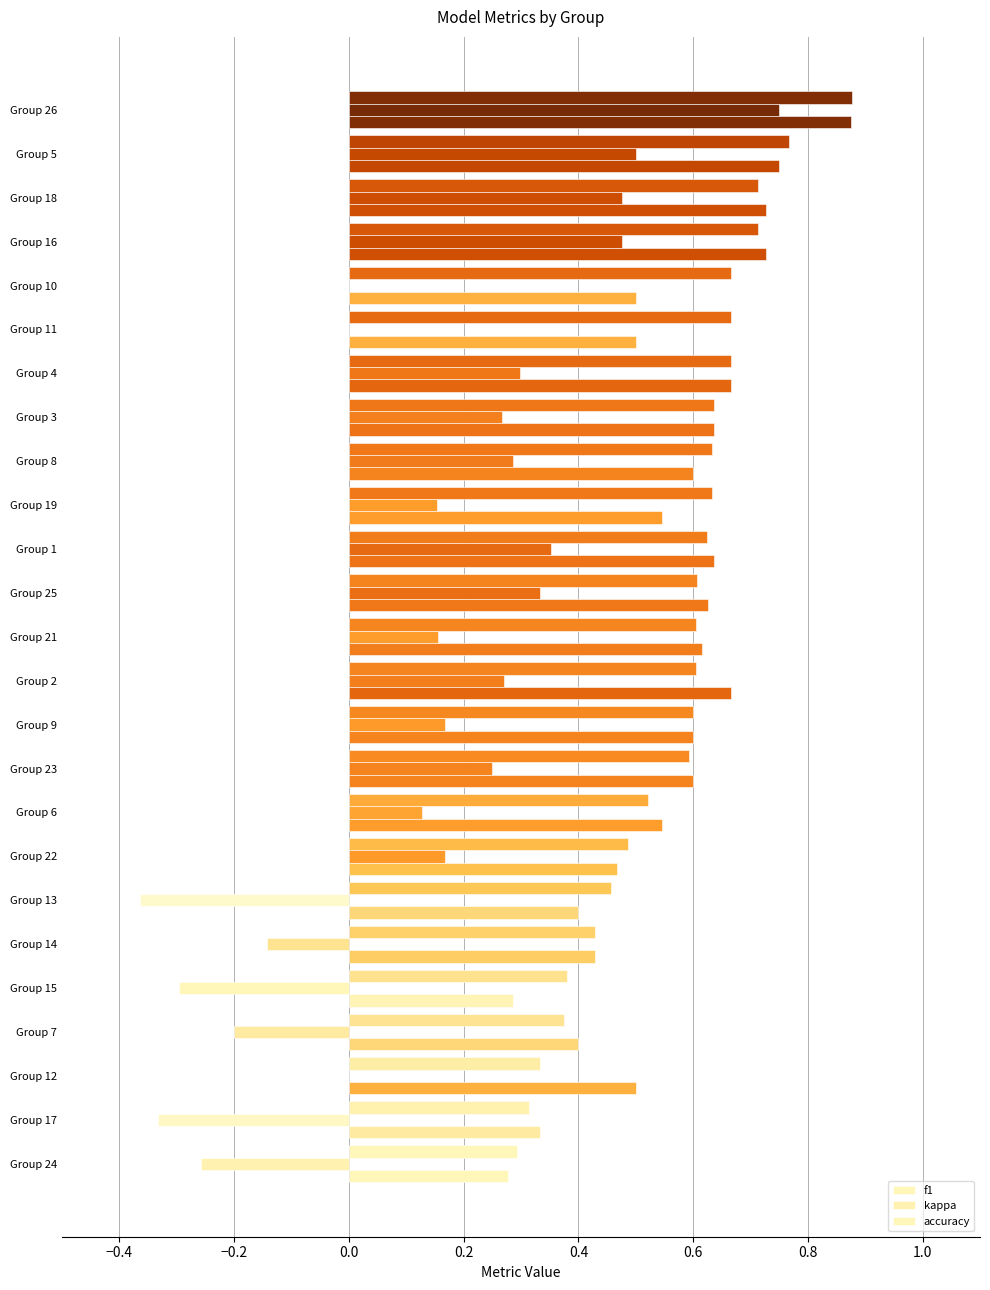

What is the label of the 6th bar from the right?

Group 11